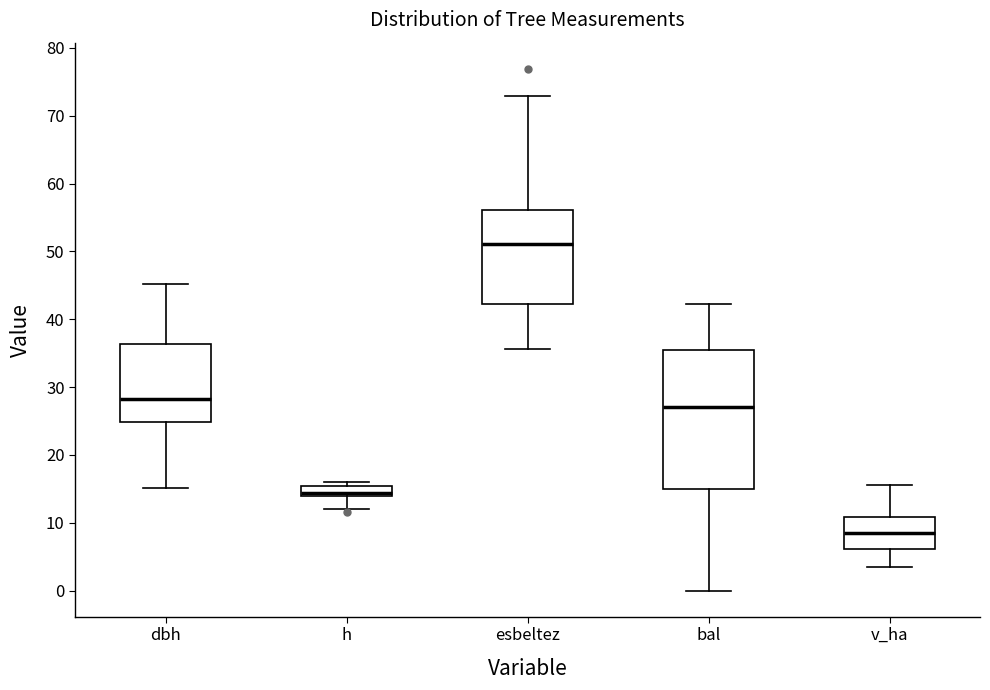

Which box has the lowest median line?

v_ha